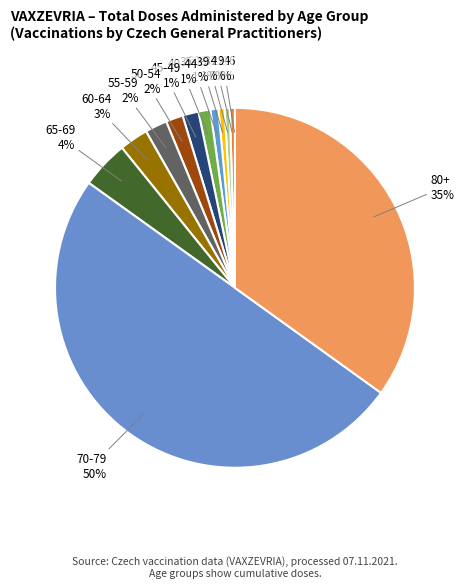

Combined, do 55-59 and 35-39 account for over 50%?

No